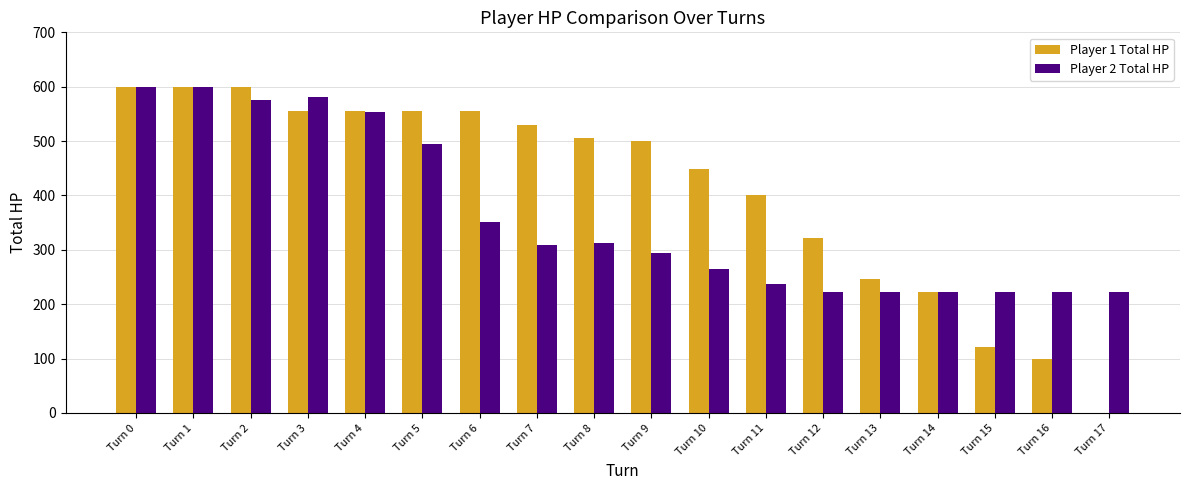

Where does the Player 1 Total HP series first go above 506?

Turn 0